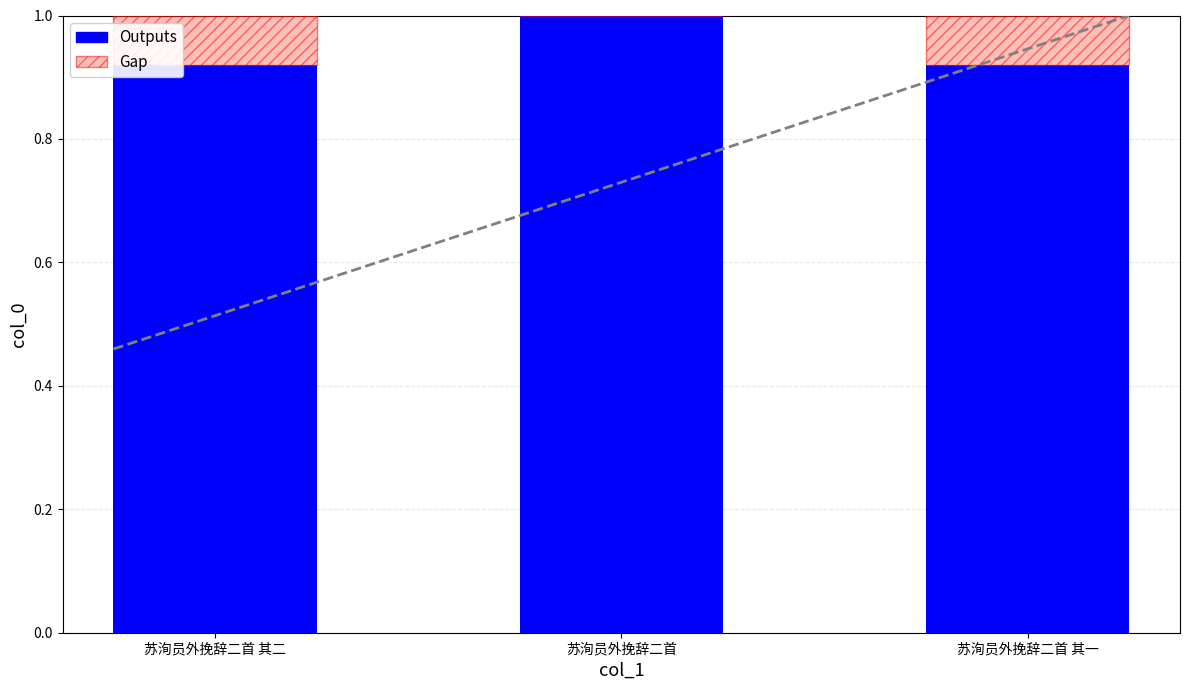

What is the highest value of the Outputs series?

1.0